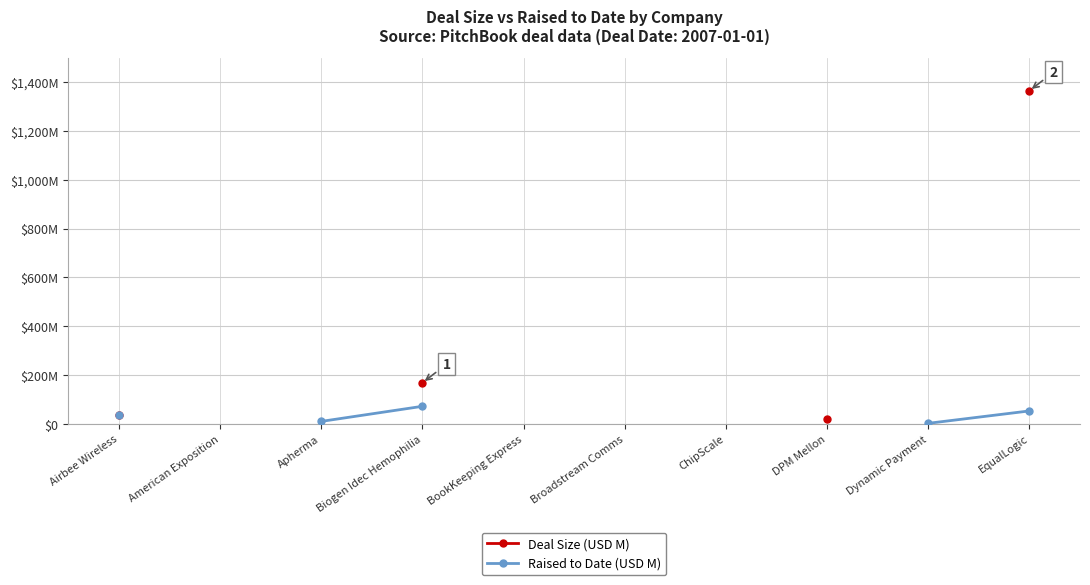

At which category does the chart reach its minimum across all series?

Dynamic Payment